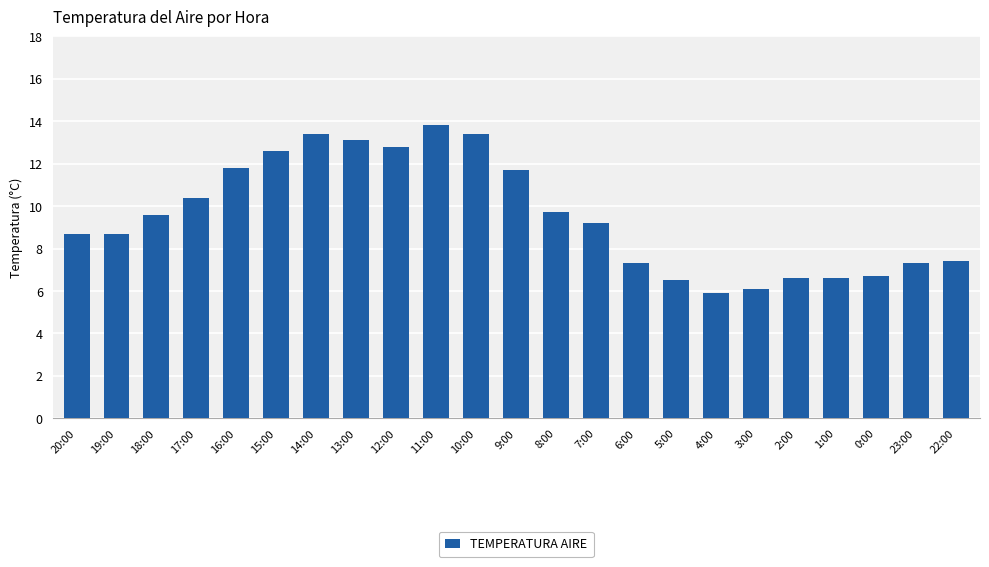

Count the number of data series in this chart.

1